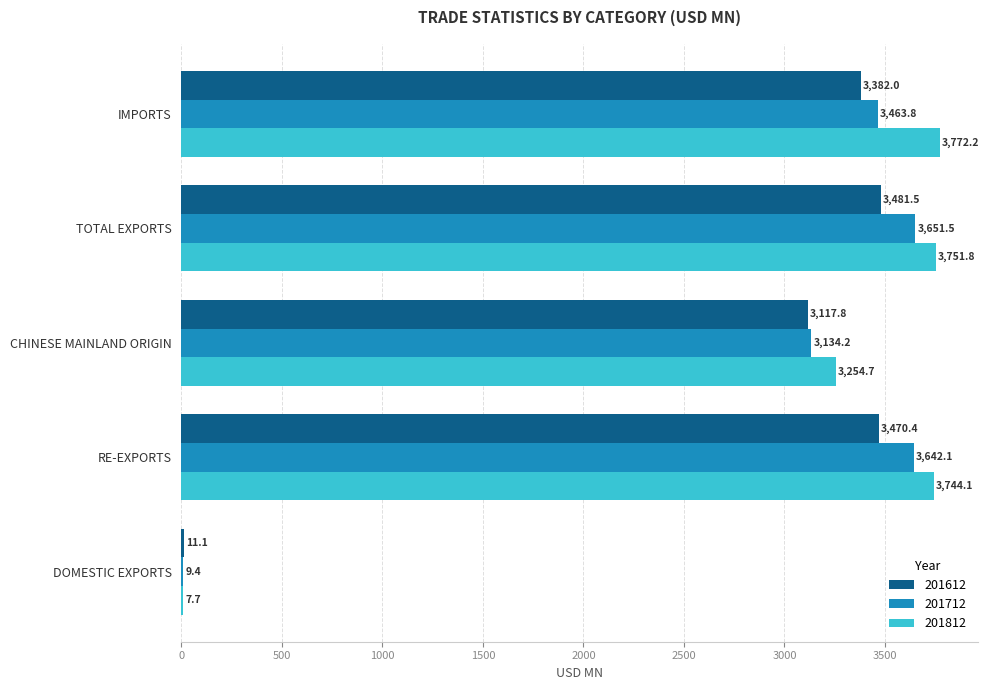

What are all the series names shown in the legend?

201612, 201712, 201812